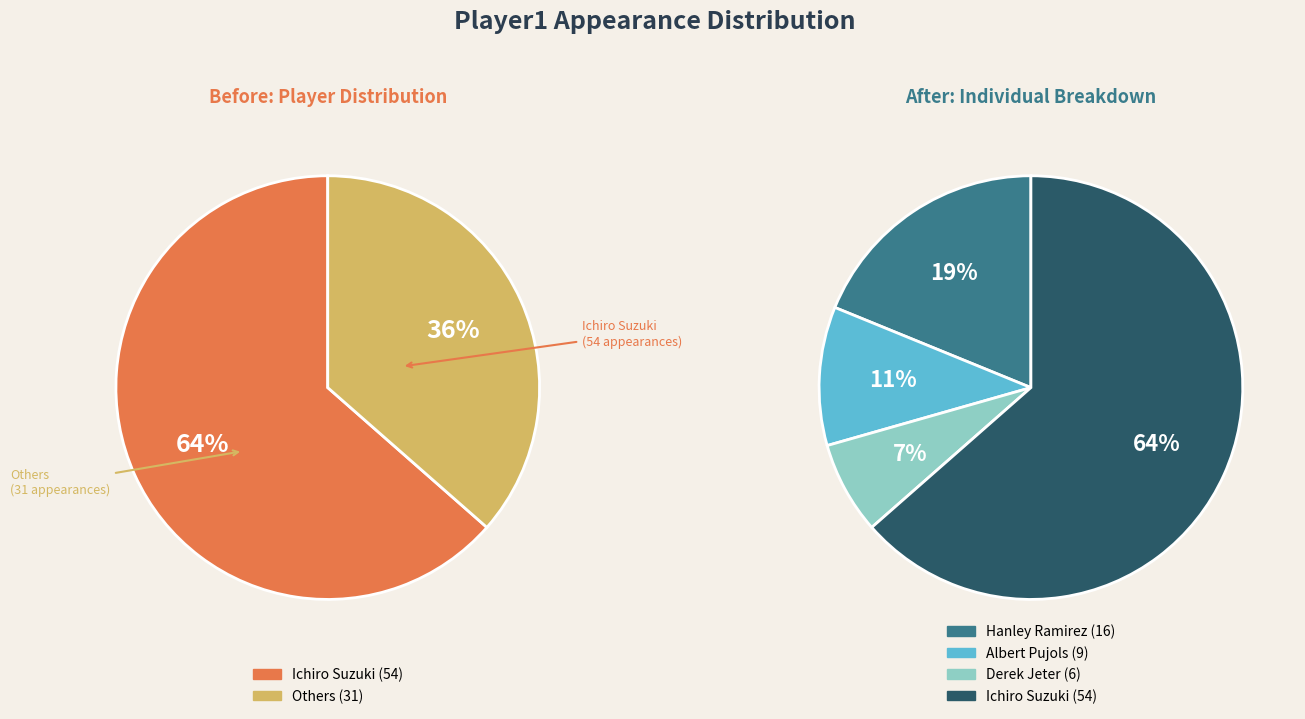

To the nearest percent, what is the difference between the largest and smallest slice percentages?

56%